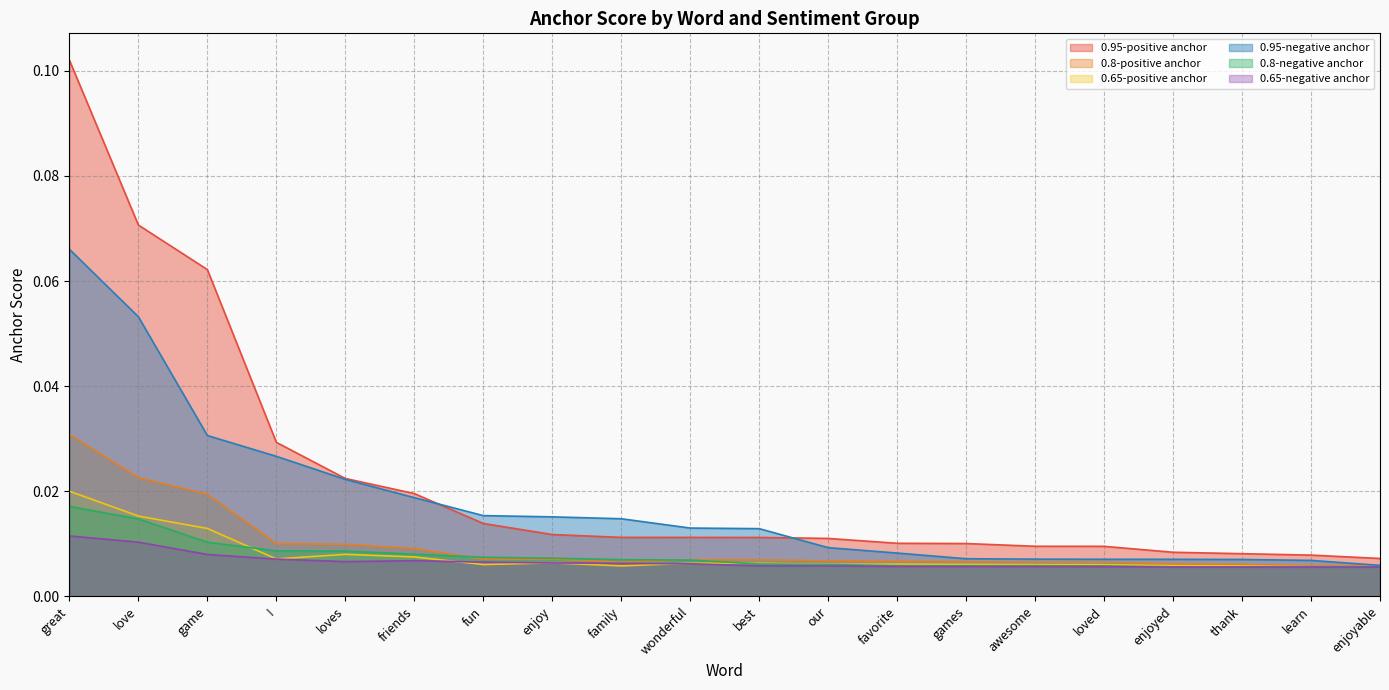

Reading left to right, list all the values displayed in this chart.

0.95-positive anchor: 0.1	0.1	0.1	0.0	0.0	0.0	0.0	0.0	0.0	0.0	0.0	0.0	0.0	0.0	0.0	0.0	0.0	0.0	0.0	0.0
0.8-positive anchor: 0.0	0.0	0.0	0.0	0.0	0.0	0.0	0.0	0.0	0.0	0.0	0.0	0.0	0.0	0.0	0.0	0.0	0.0	0.0	0.0
0.65-positive anchor: 0.0	0.0	0.0	0.0	0.0	0.0	0.0	0.0	0.0	0.0	0.0	0.0	0.0	0.0	0.0	0.0	0.0	0.0	0.0	0.0
0.95-negative anchor: 0.1	0.1	0.0	0.0	0.0	0.0	0.0	0.0	0.0	0.0	0.0	0.0	0.0	0.0	0.0	0.0	0.0	0.0	0.0	0.0
0.8-negative anchor: 0.0	0.0	0.0	0.0	0.0	0.0	0.0	0.0	0.0	0.0	0.0	0.0	0.0	0.0	0.0	0.0	0.0	0.0	0.0	0.0
0.65-negative anchor: 0.0	0.0	0.0	0.0	0.0	0.0	0.0	0.0	0.0	0.0	0.0	0.0	0.0	0.0	0.0	0.0	0.0	0.0	0.0	0.0